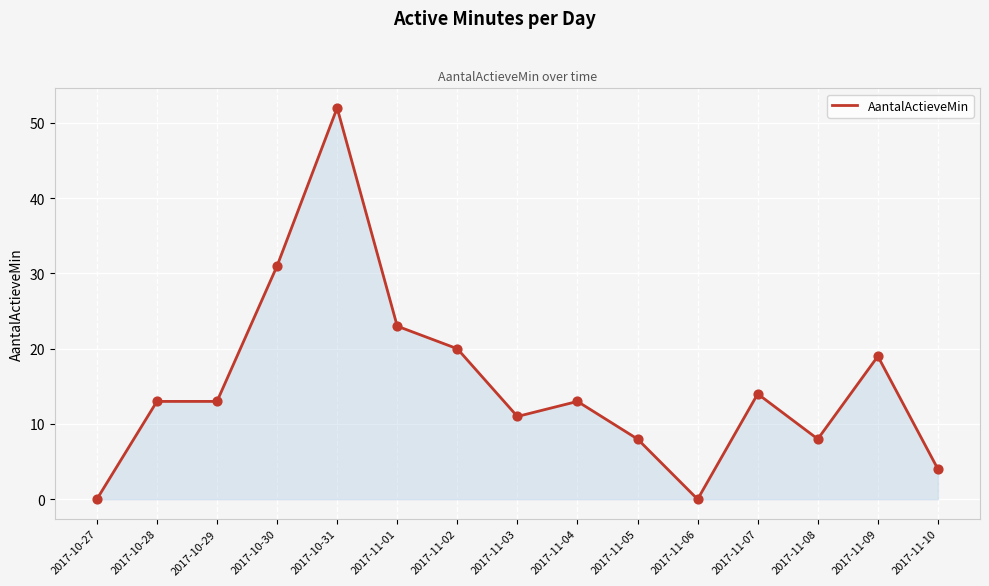

What is the ratio of the value at 2017-10-30 to the value at 2017-11-03?

2.8